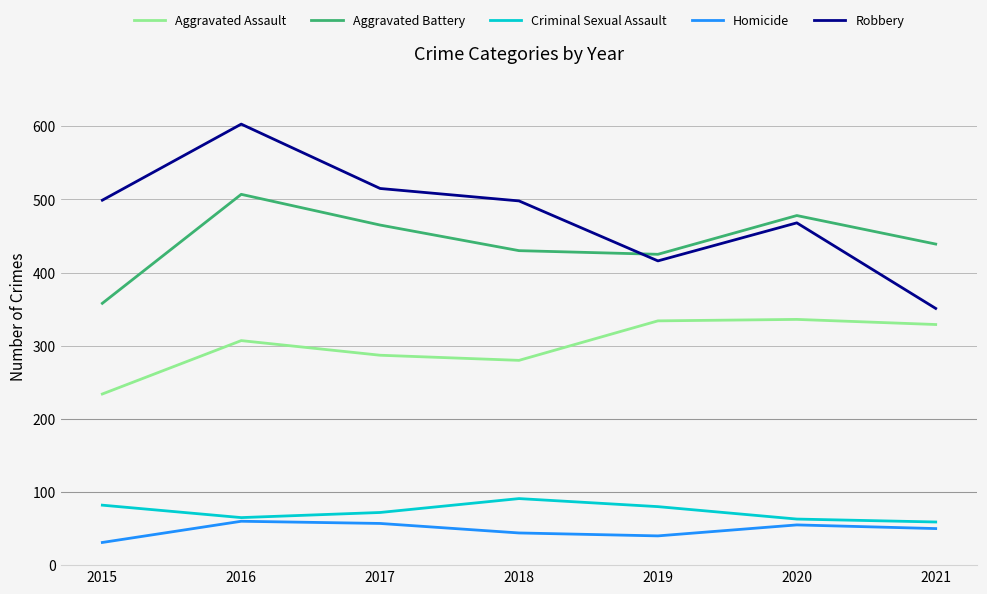

What is the minimum value for Aggravated Battery?

358